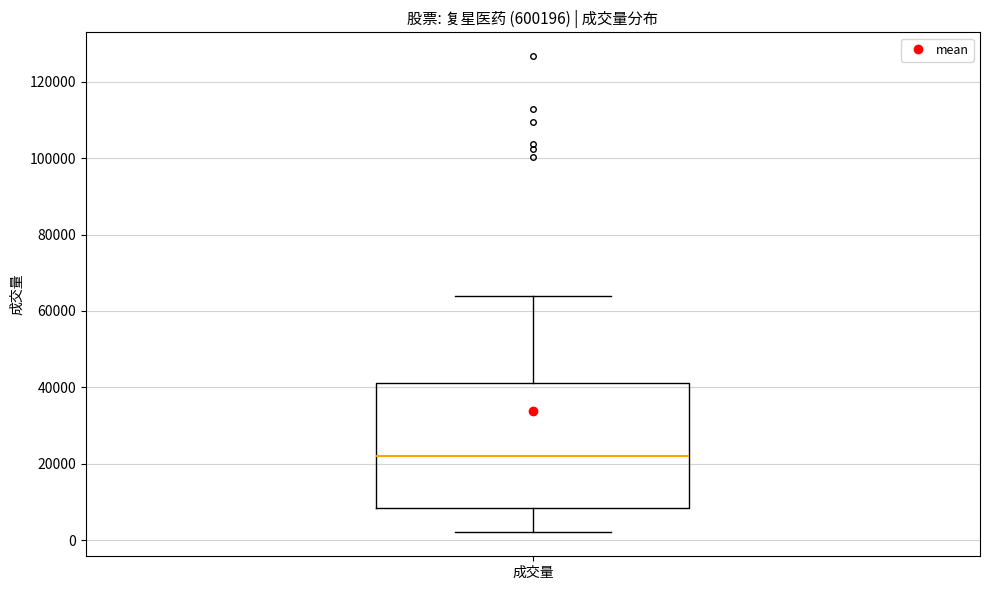

Where is the lower edge of the box for 成交量 on the y-axis? The values are not printed on the chart, so give them approximately, as read against the axis.

8000